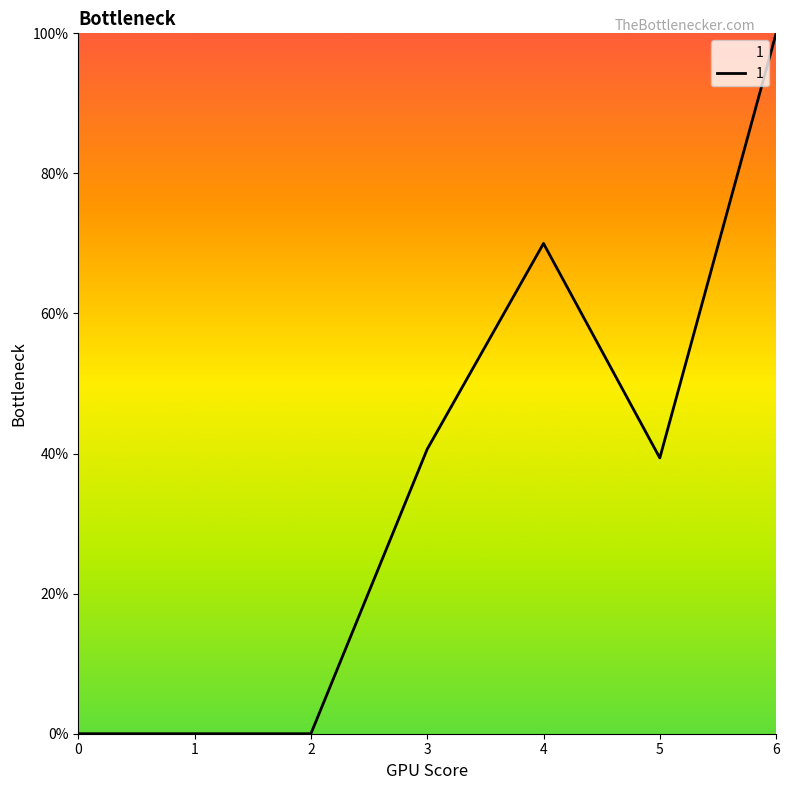

Reading left to right, list all the values displayed in this chart.

0.0	0.0	0.0	40.6	70.0	39.4	100.0